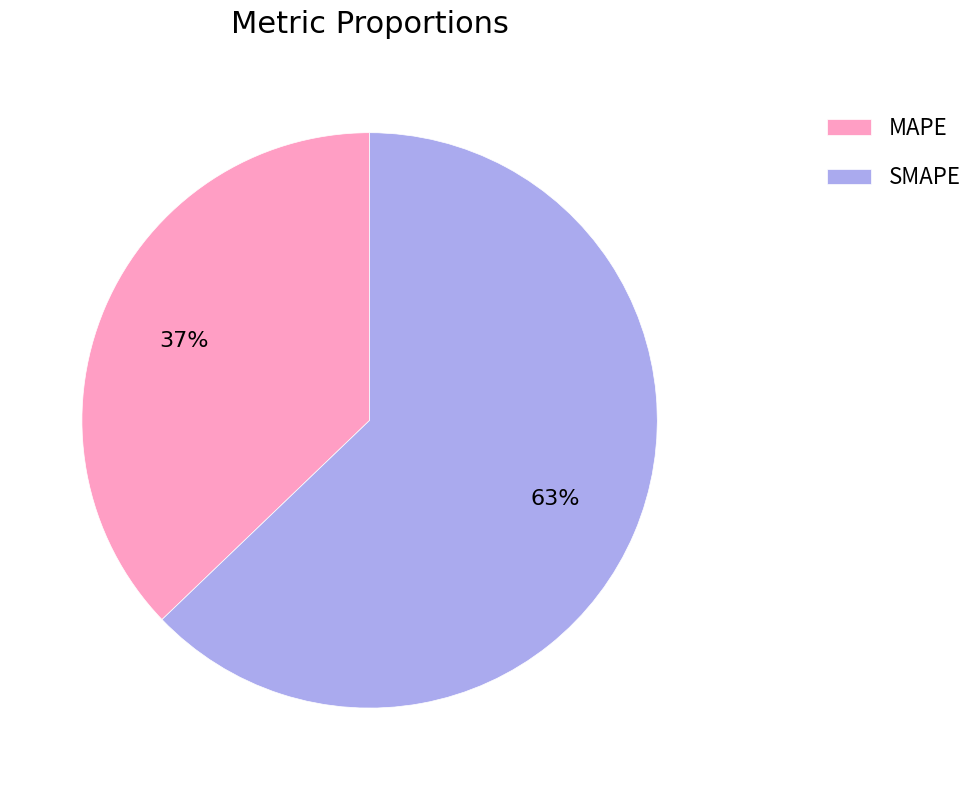

What percentage is the MAPE slice, to the nearest percent?

37%